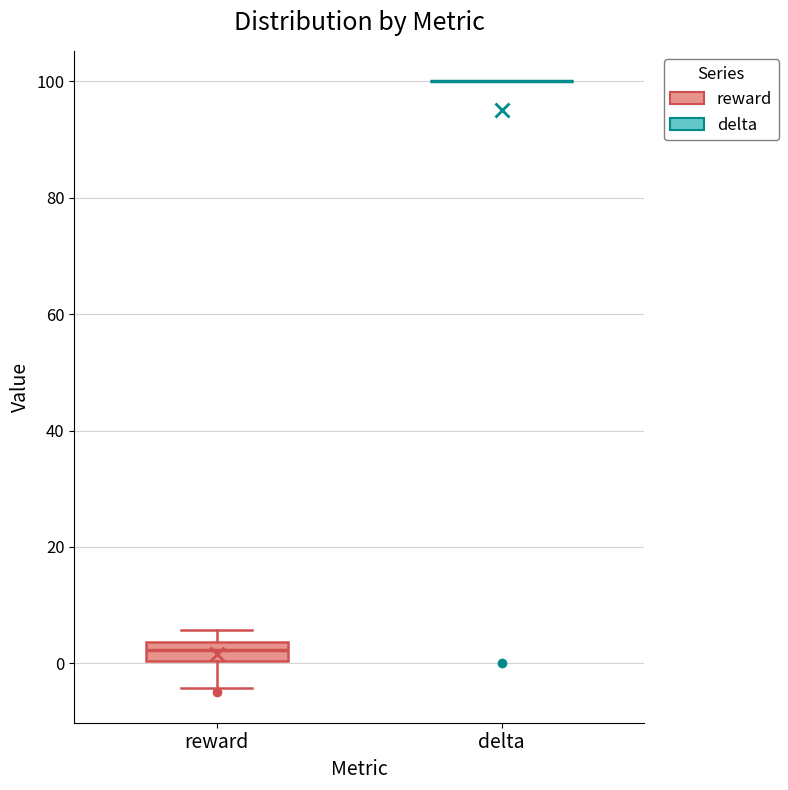

Which box is the tallest, from its lower edge to its upper edge?

reward